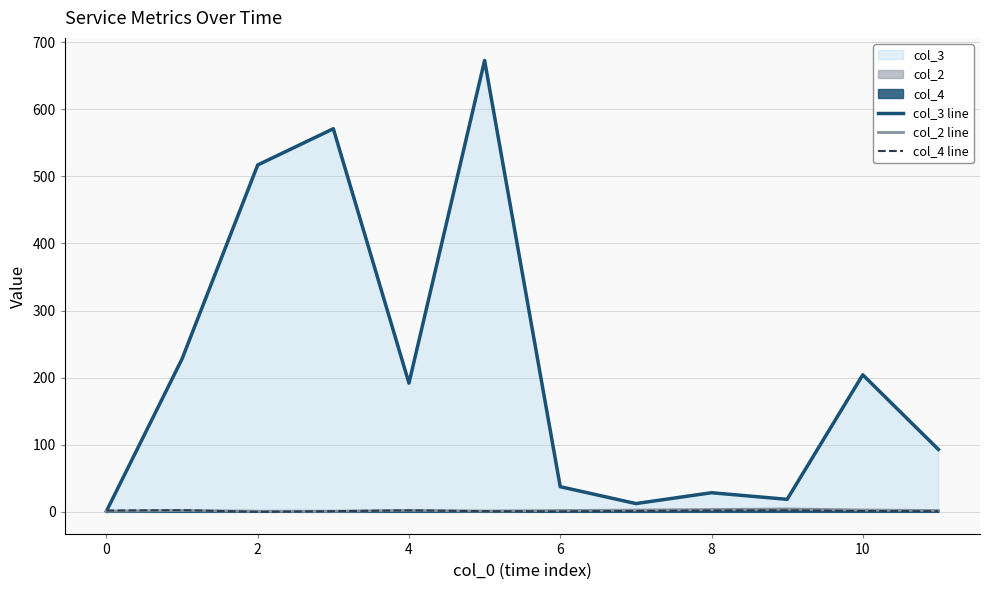

What is the average value of the col_4 line series?

1.4